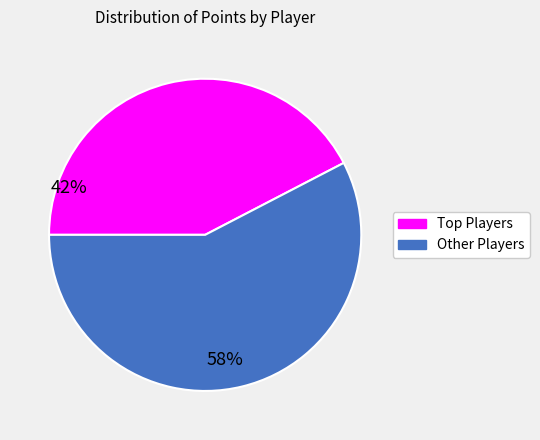

Is there any slice that represents more than half of the pie?

Yes